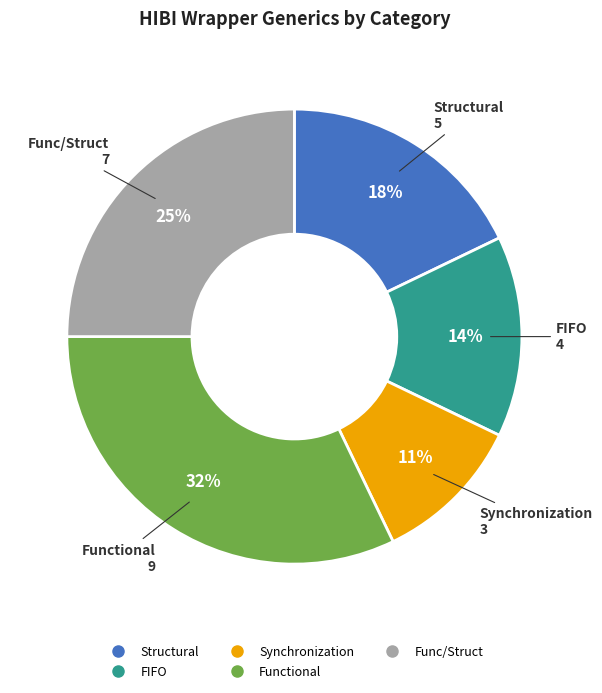

Is there any slice that represents more than half of the pie?

No